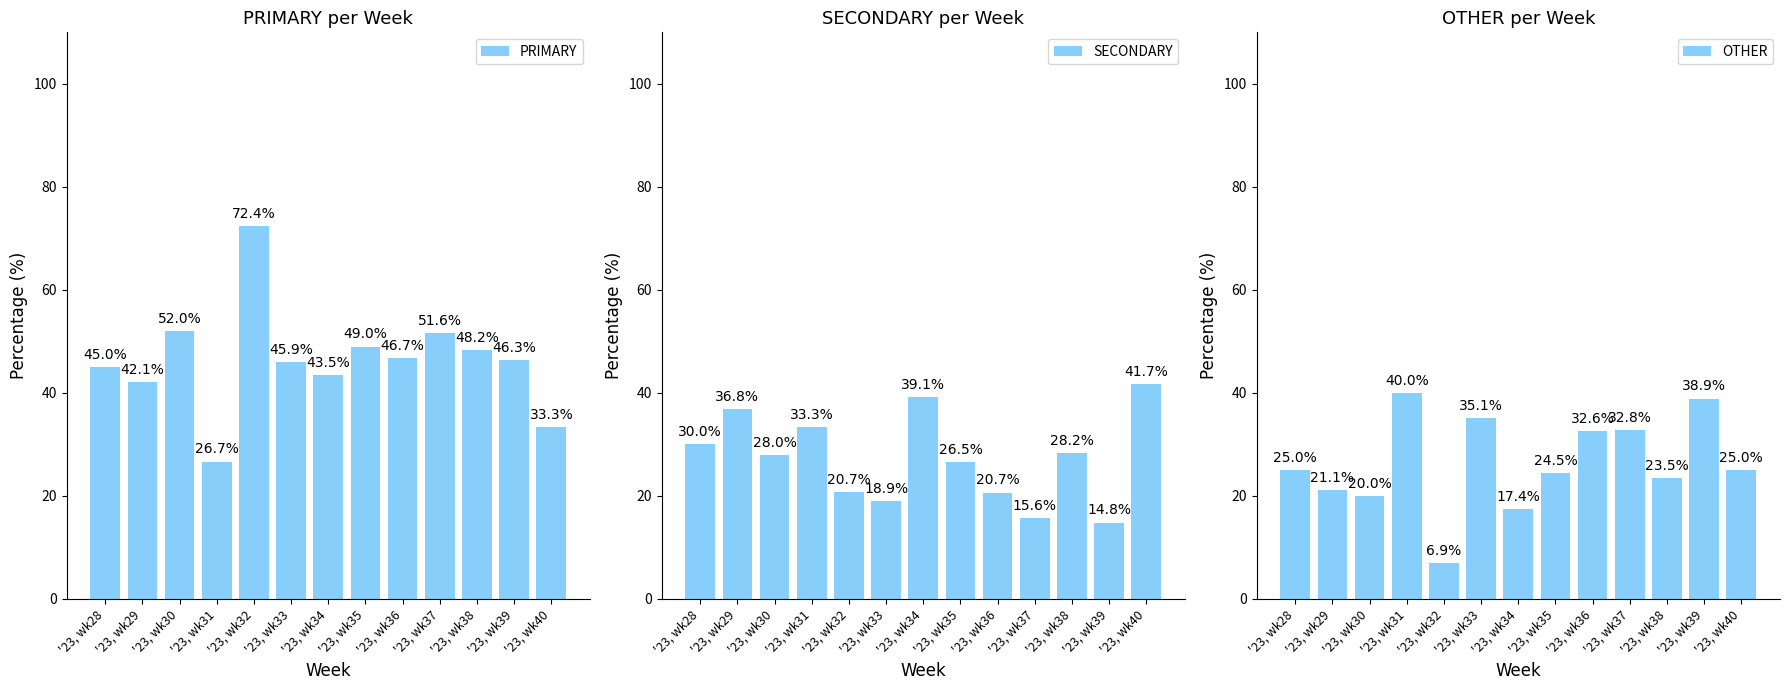

What is the difference between the maximum and second lowest values in the SECONDARY series?

26.0